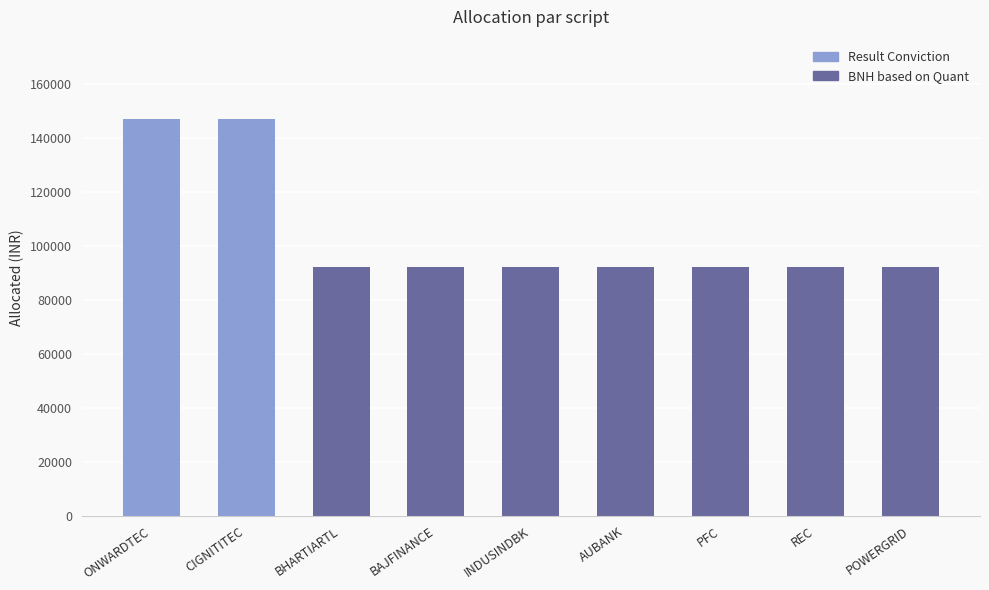

Rank the categories by value from highest to lowest.

ONWARDTEC, CIGNITITEC, BHARTIARTL, BAJFINANCE, INDUSINDBK, AUBANK, PFC, REC, POWERGRID